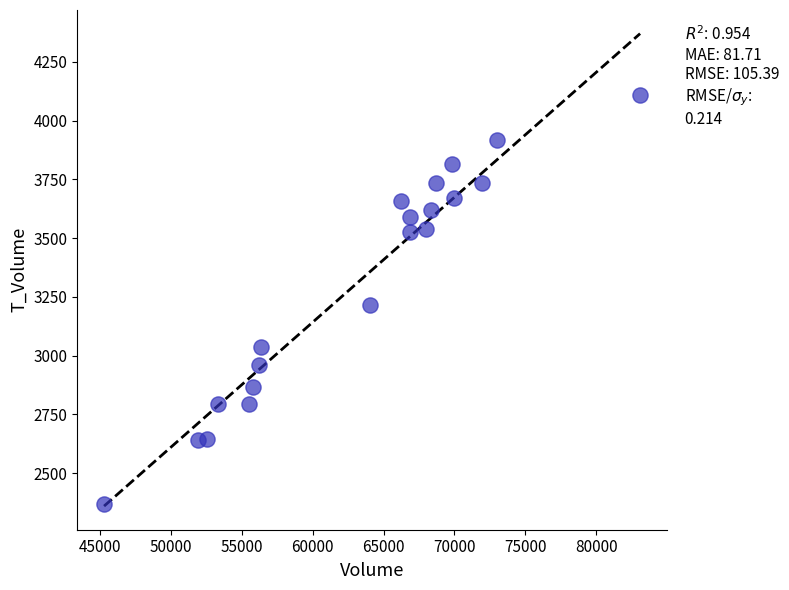

What is the range of X values (max minus min)?

37773